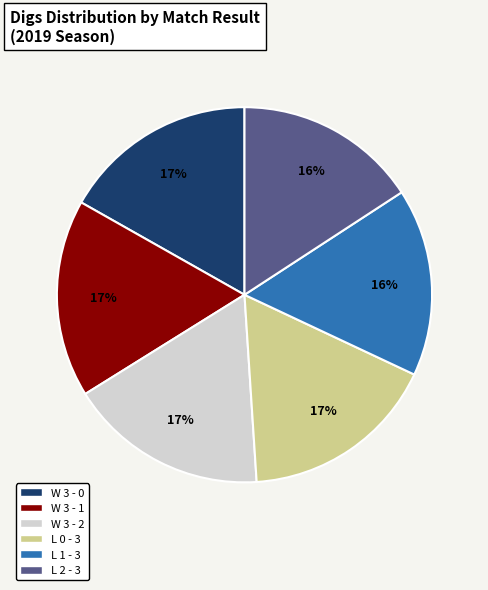

Is it true that W 3 - 2 is 17% of the pie?

True